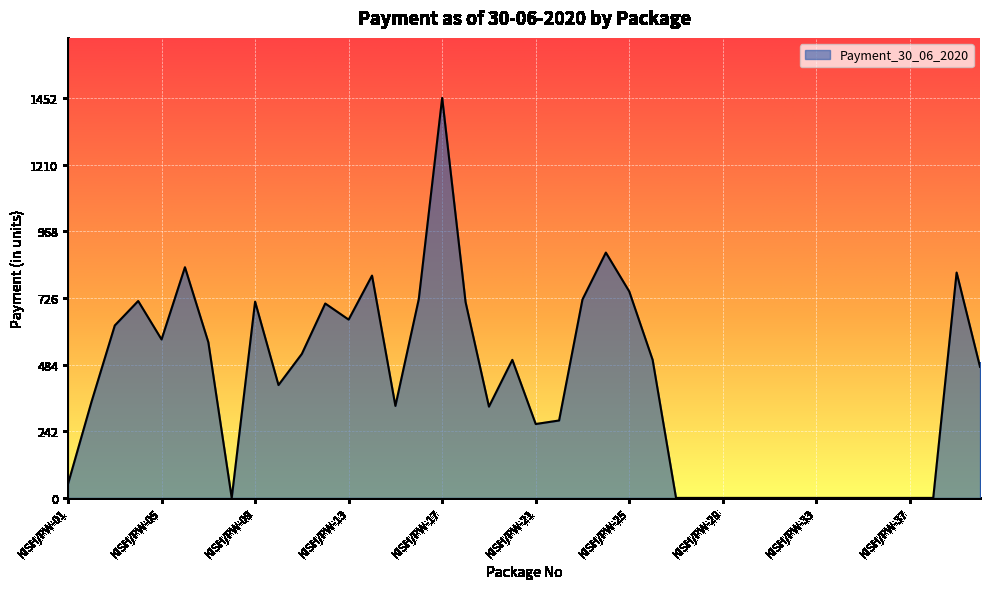

What is the greatest value displayed?

1452.0